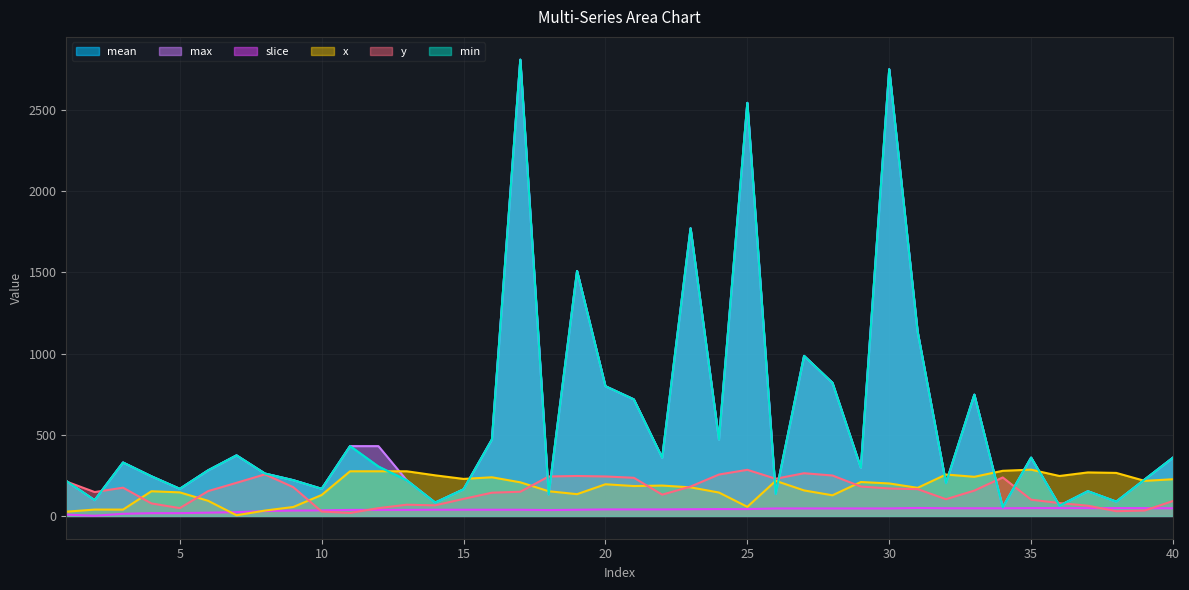

At 35, list the series in order from largest to smallest.

mean, min, max, x, y, slice